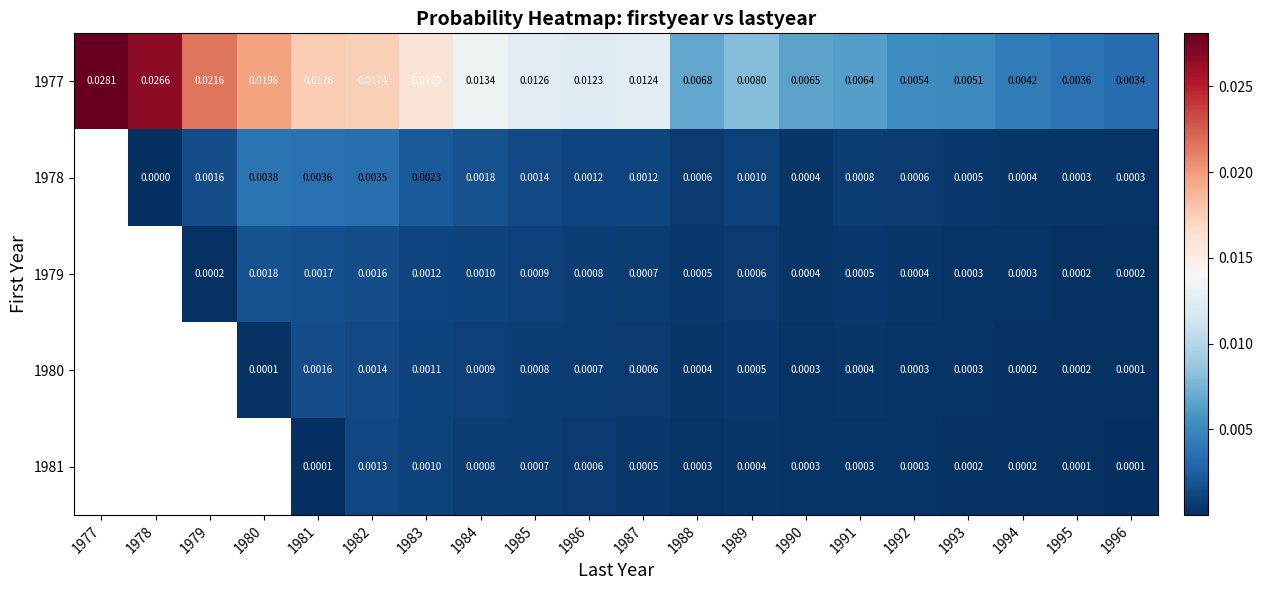

Is the value of 1981 at 1987 greater than the value of 1980 at 1980?

Yes